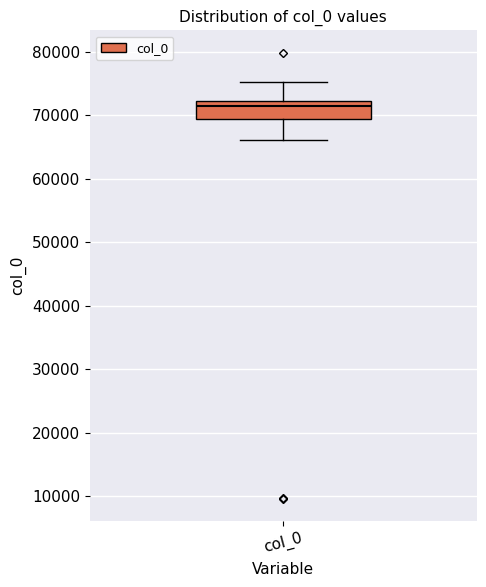

Read this box plot against the y-axis: the position of the median line, the range covered by the box, and the ends of both whiskers. The values are not printed on the chart, so give them approximately, as read against the axis.

median 72000 (just below the box's upper edge), box 69000 to 72000, whiskers 66000 to 75000